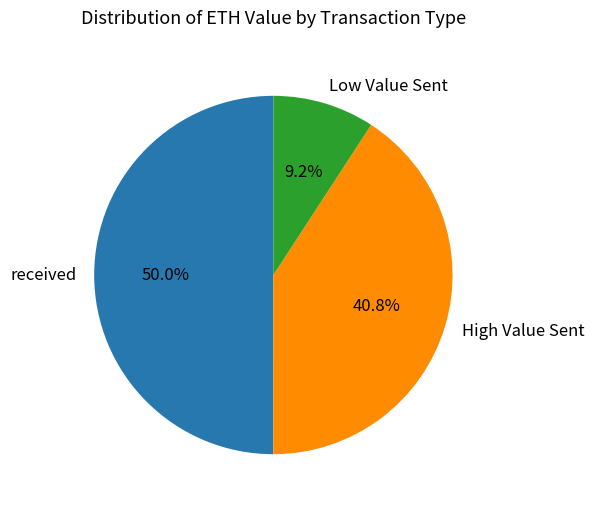

Which slice represents more than half of the pie?

received